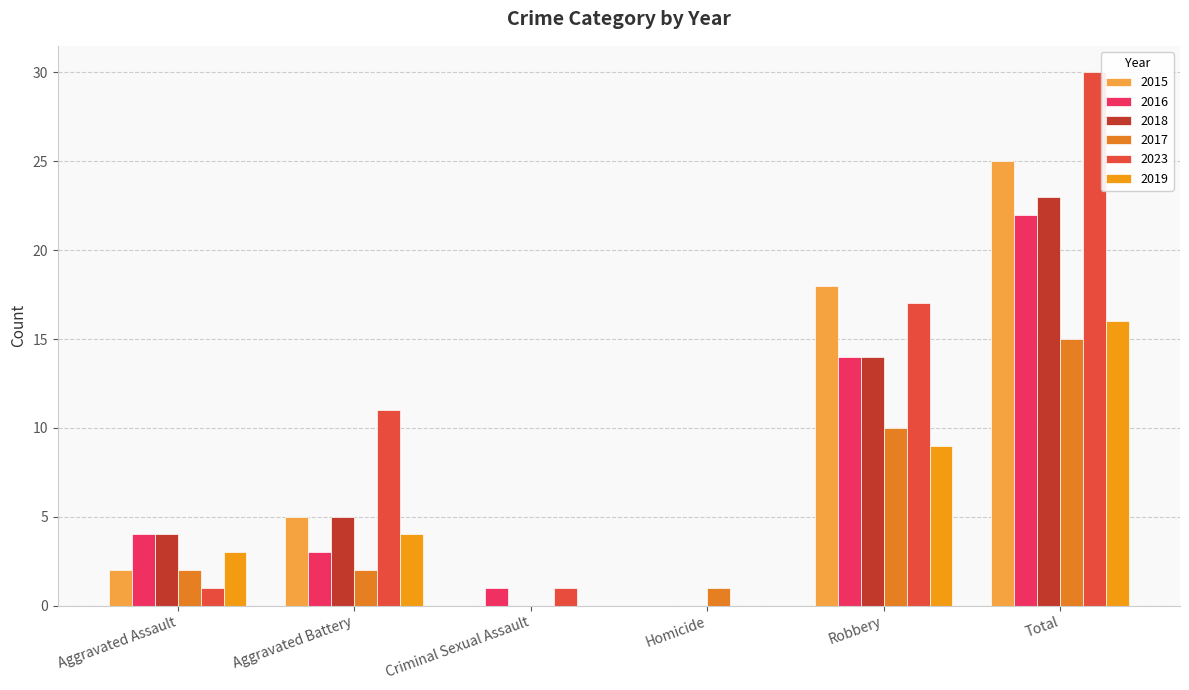

Reading left to right, transcribe all the data shown in this chart.

2015: Aggravated Assault=2	Aggravated Battery=5	Criminal Sexual Assault=0	Homicide=0	Robbery=18	Total=25
2016: Aggravated Assault=4	Aggravated Battery=3	Criminal Sexual Assault=1	Homicide=0	Robbery=14	Total=22
2018: Aggravated Assault=4	Aggravated Battery=5	Criminal Sexual Assault=0	Homicide=0	Robbery=14	Total=23
2017: Aggravated Assault=2	Aggravated Battery=2	Criminal Sexual Assault=0	Homicide=1	Robbery=10	Total=15
2023: Aggravated Assault=1	Aggravated Battery=11	Criminal Sexual Assault=1	Homicide=0	Robbery=17	Total=30
2019: Aggravated Assault=3	Aggravated Battery=4	Criminal Sexual Assault=0	Homicide=0	Robbery=9	Total=16